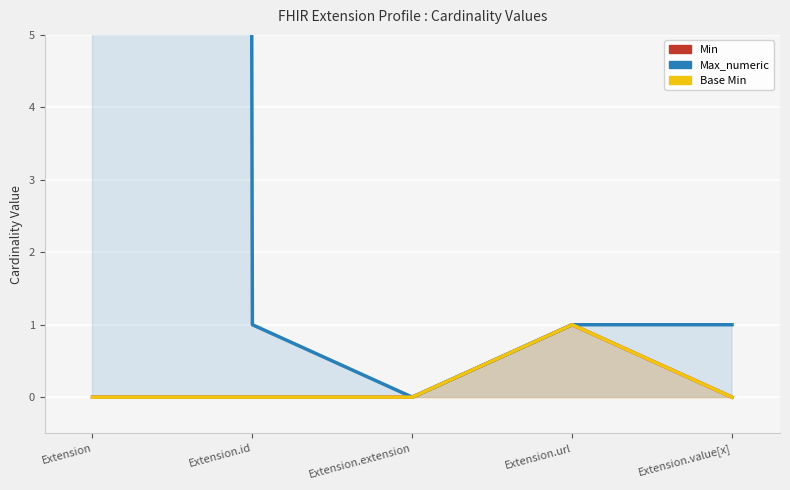

Is it true that Min equals 2 at Extension.url?

False